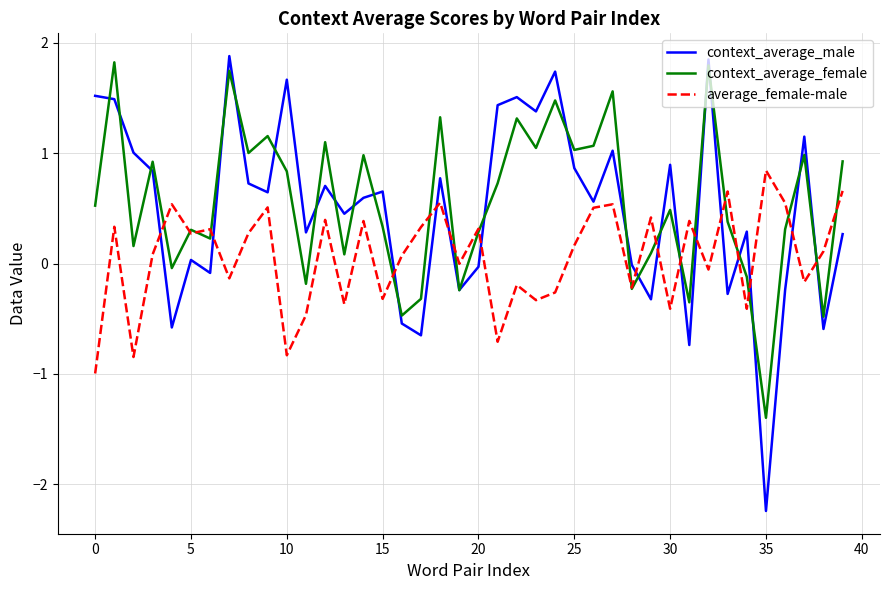

What is the sum of all average_female-male values?

2.5